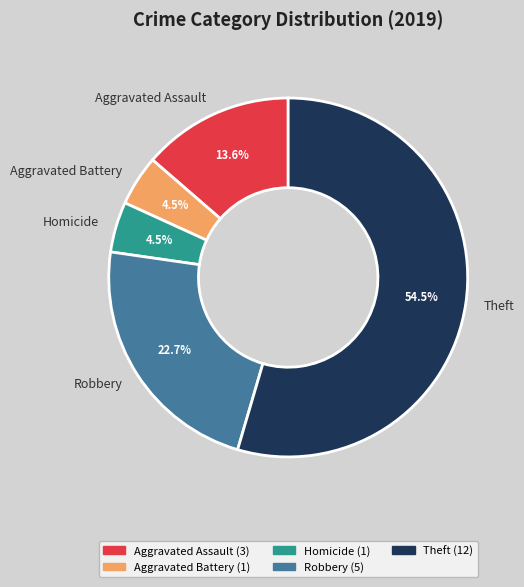

Is the sum of Theft and Robbery greater than half?

Yes